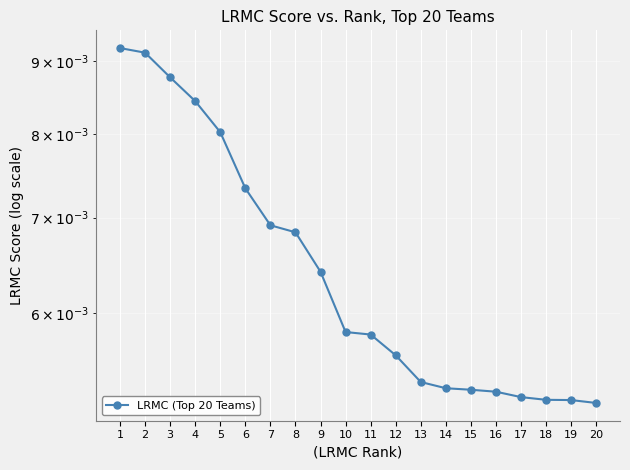

At which category does the chart reach its minimum across all series?

20